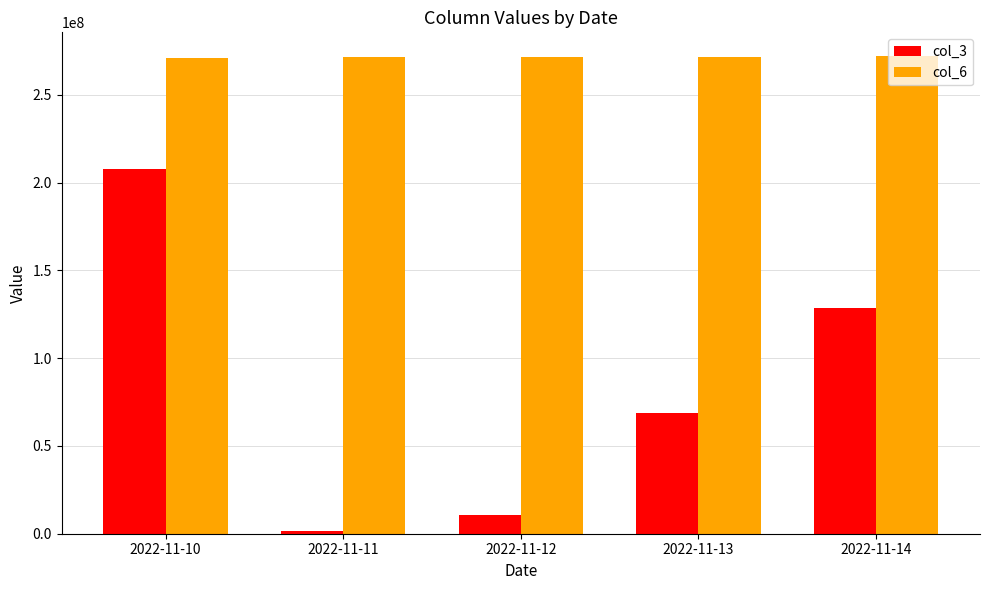

What is the approximate value of col_6 at 2022-11-13, to the nearest 100?

271775300